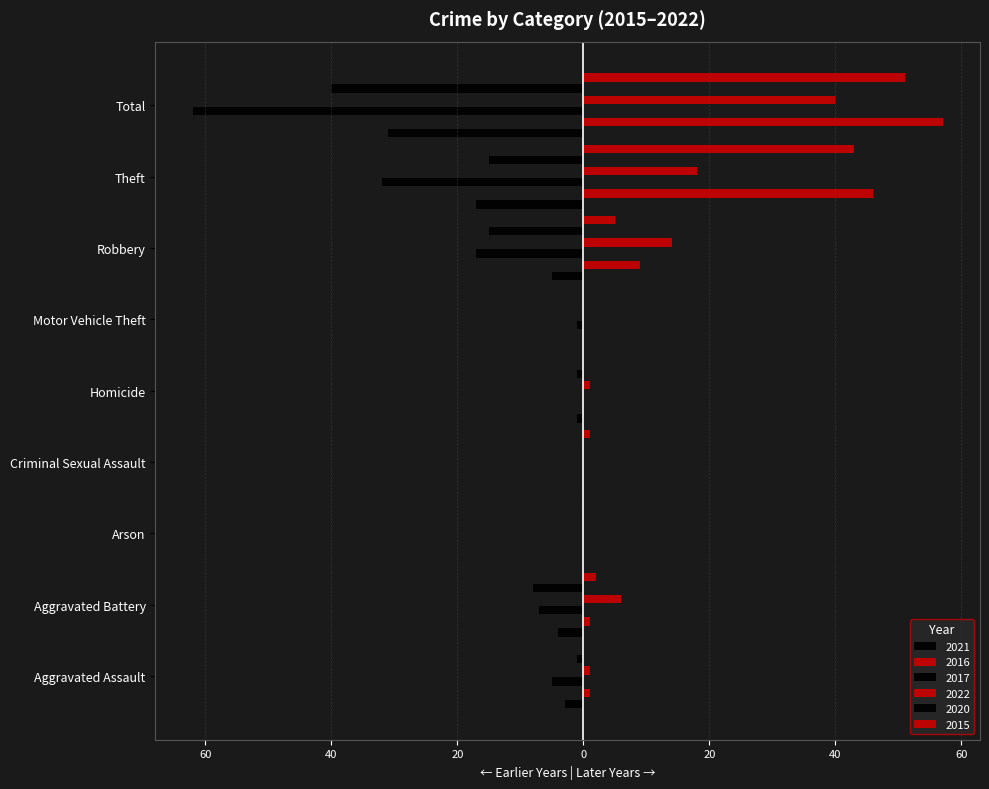

How many groups of bars are there?

9